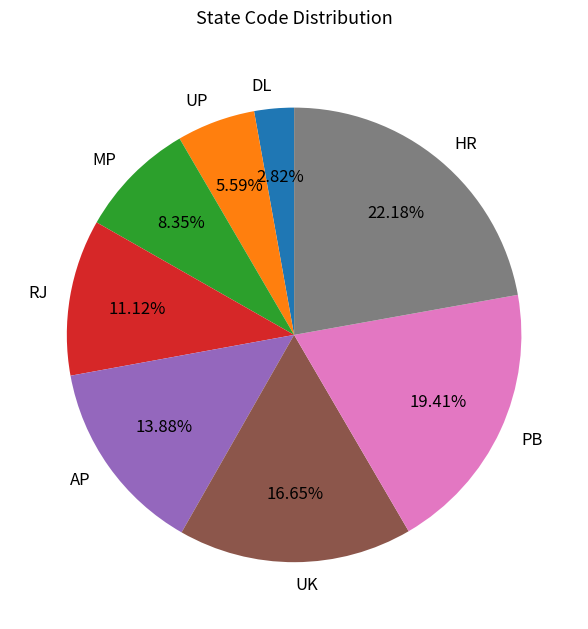

What portion of the pie excludes UP?

94.4%